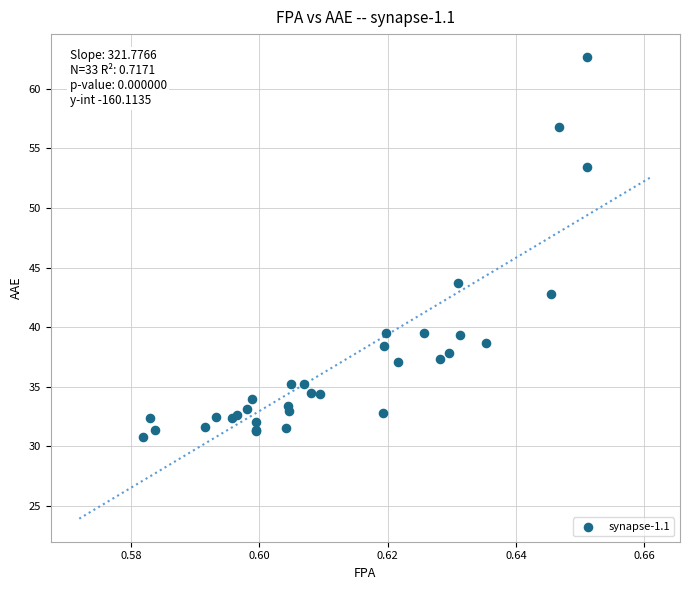

What Y value in the scatter plot is closest to 46?

43.7